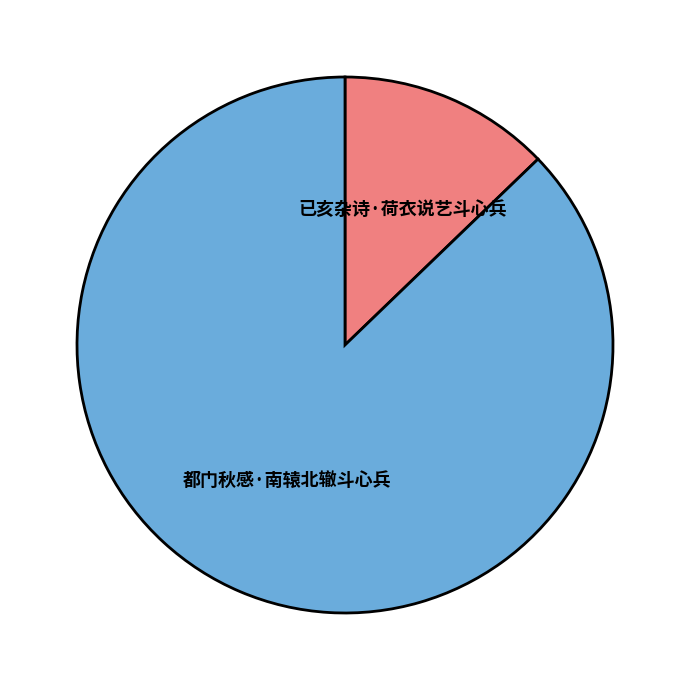

Does any single category account for the majority?

Yes